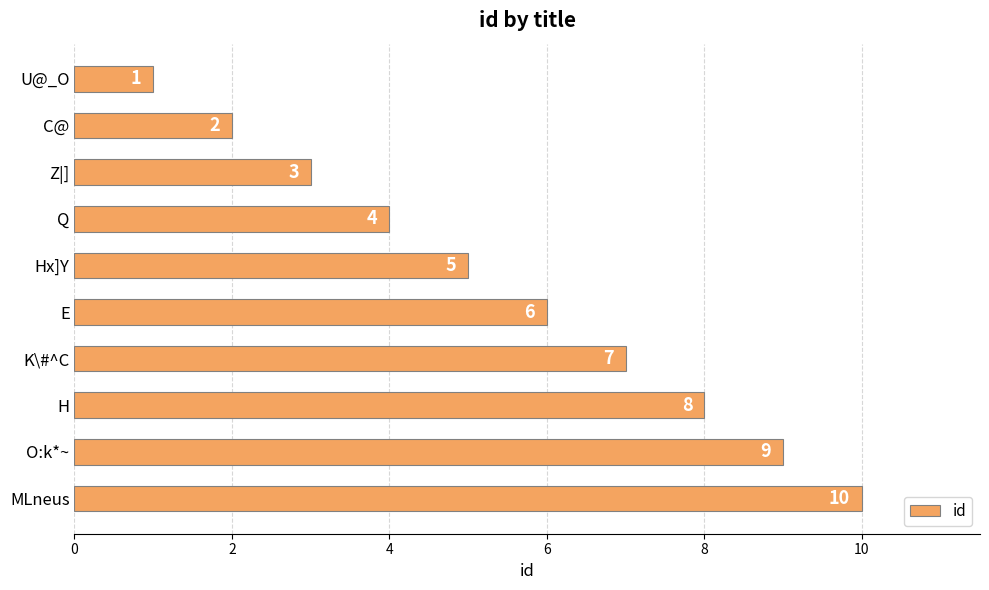

Rank the categories by value from highest to lowest.

MLneus, O:k*~, H, K\#^C, E, Hx]Y, Q, Z|], C@, U@_O